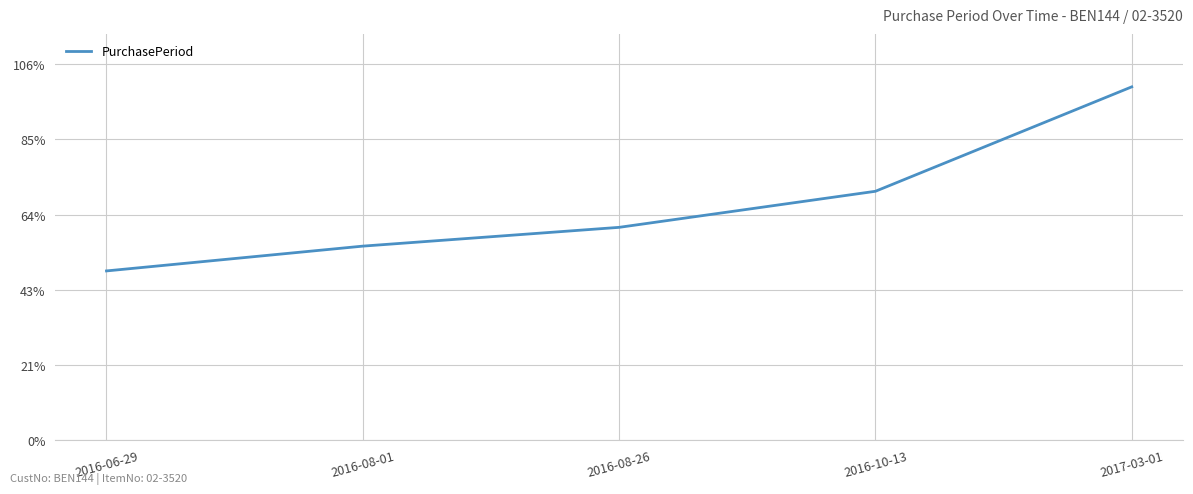

Reading left to right, what are all the values shown in this chart?

225	258	283	331	470